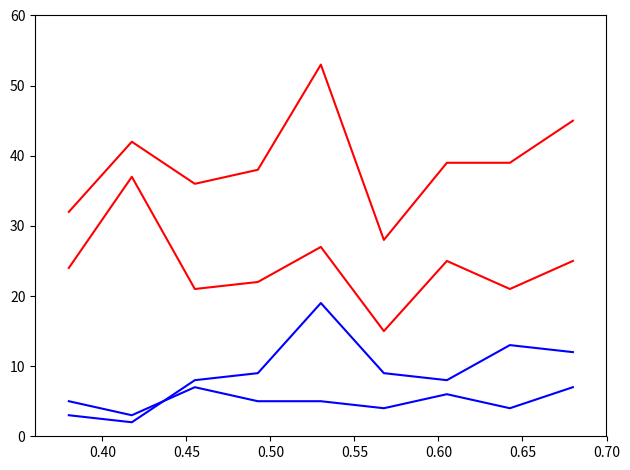

The Total series shows 42 at 0.40. True or false?

True